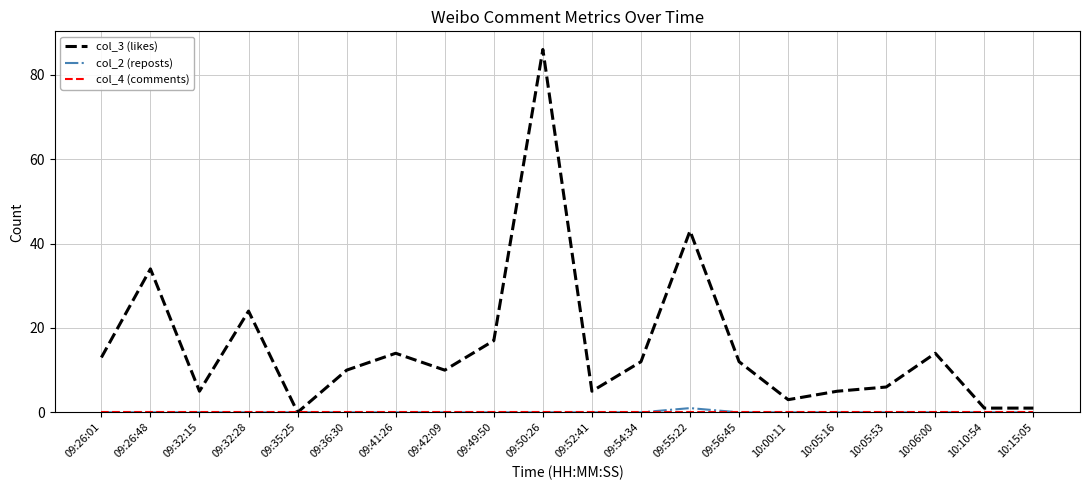

What is the spread (max minus min) of values at 09:54:34?

12